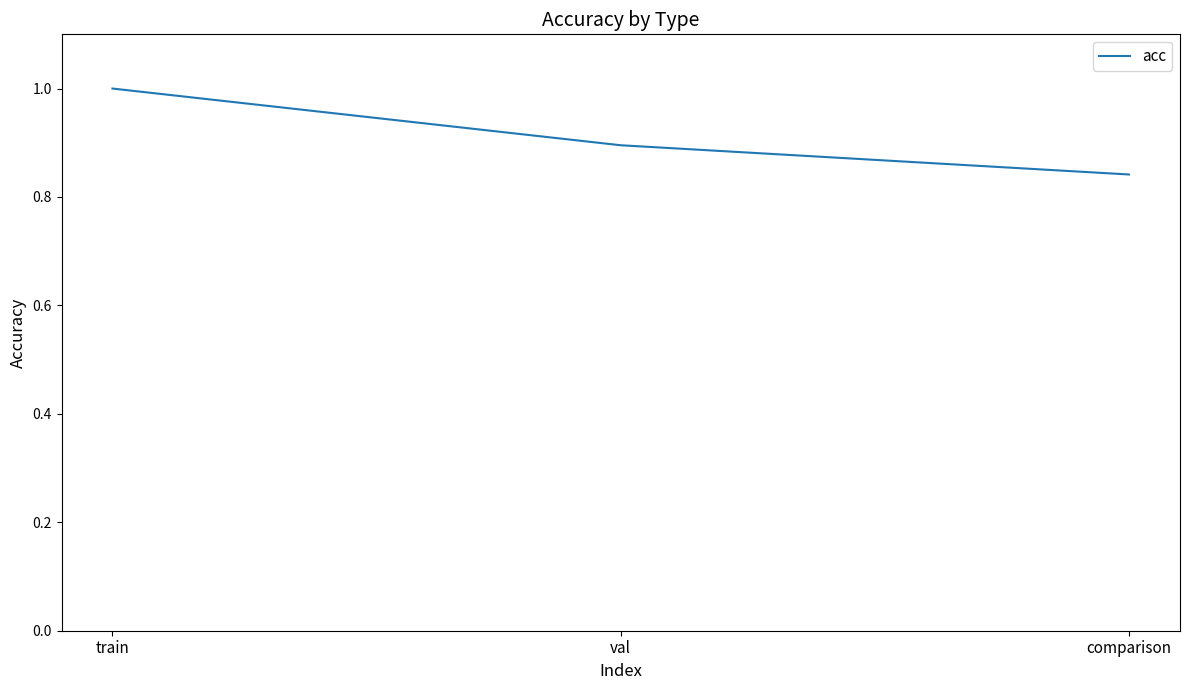

What is the difference between the second highest and minimum values?

0.1